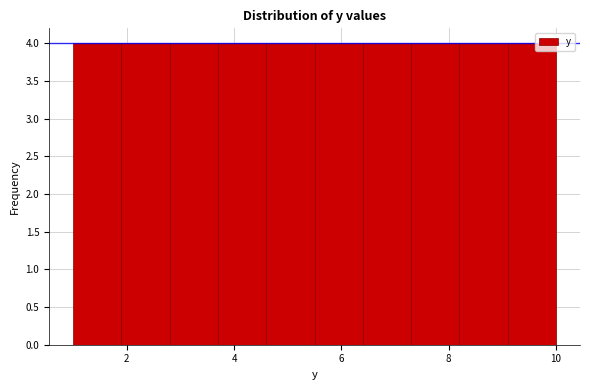

Reading left to right, list every bar in this chart as the range it spans on the x-axis followed by its height. Neither the bar edges nor the heights are printed on the chart, so give them approximately, as read against the axes.

1.0 to 1.9: 4
1.9 to 2.8: 4
2.8 to 3.7: 4
3.7 to 4.6: 4
4.6 to 5.5: 4
5.5 to 6.4: 4
6.4 to 7.3: 4
7.3 to 8.2: 4
8.2 to 9.1: 4
9.1 to 10.0: 4